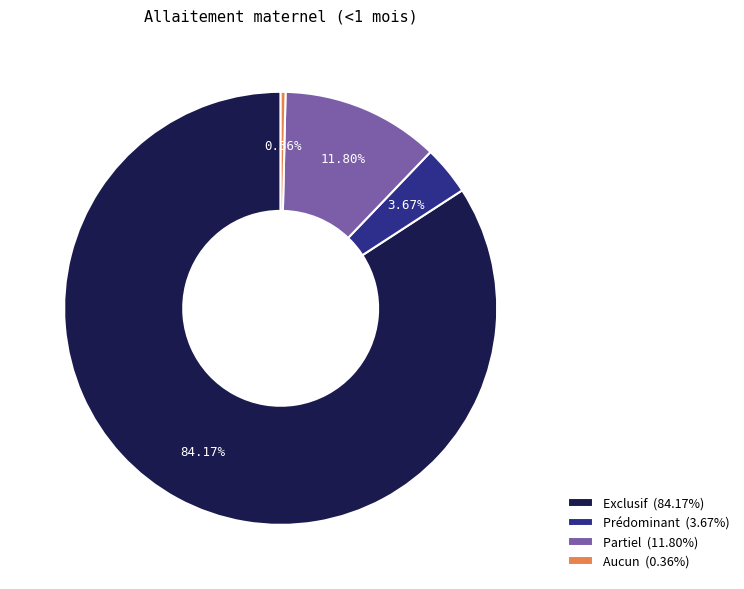

How much of the chart is everything except Partiel?

88.2%